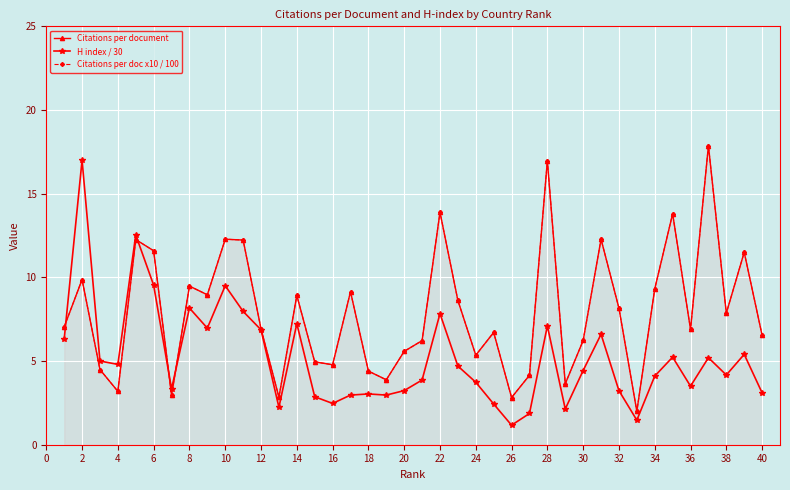

True or false: H index / 30 has more than 1 points higher than both neighbors.

True